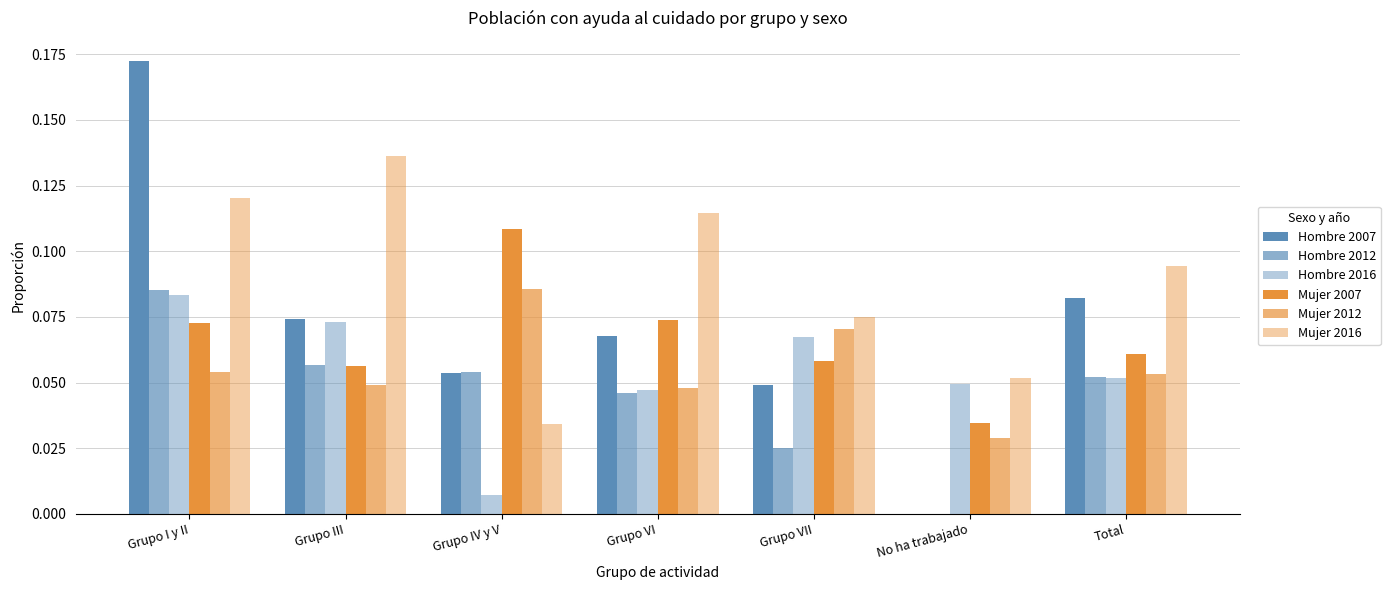

Rank the series by their maximum value, from lowest to highest.

Hombre 2016, Hombre 2012, Mujer 2012, Mujer 2007, Mujer 2016, Hombre 2007